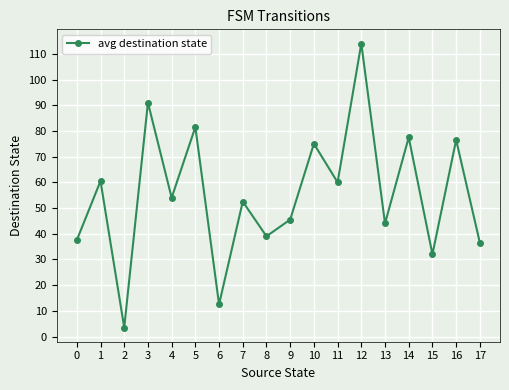

What is the sum of the values at 0 and 8?

76.5